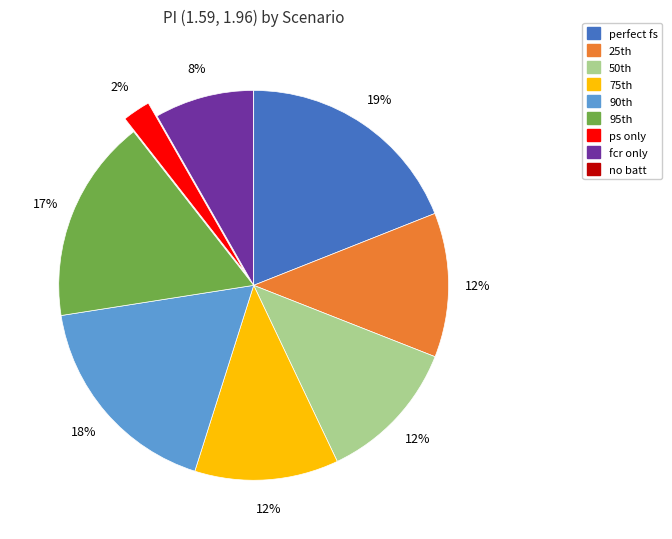

Which slice is the largest?

perfect fs